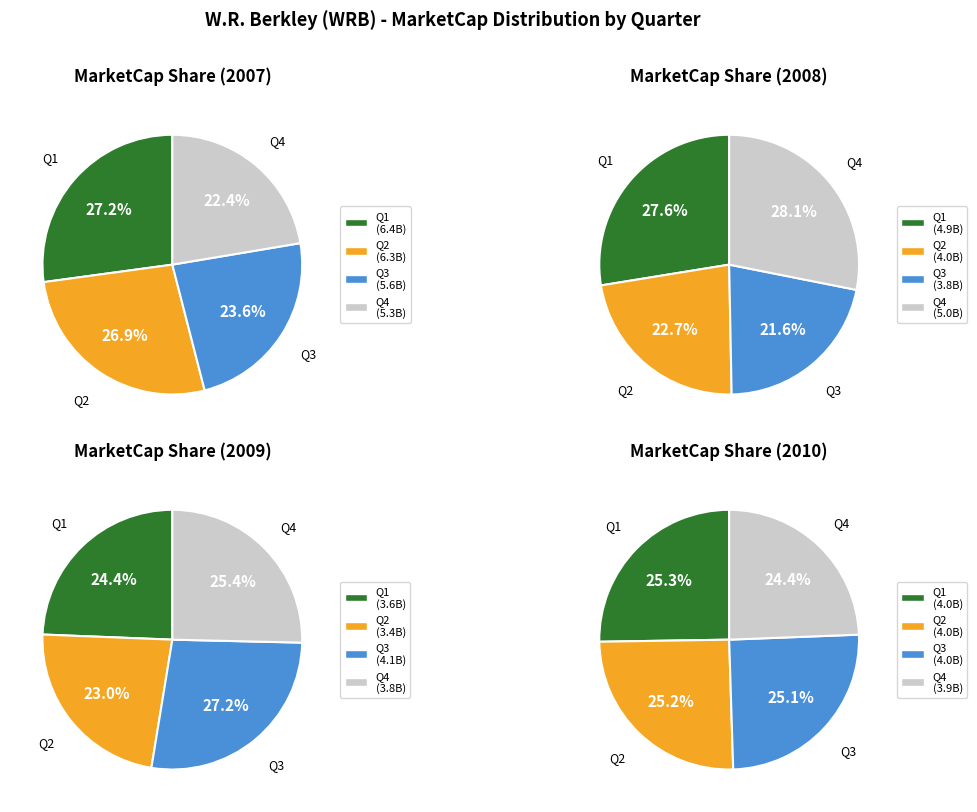

How many segments does this pie chart have?

4